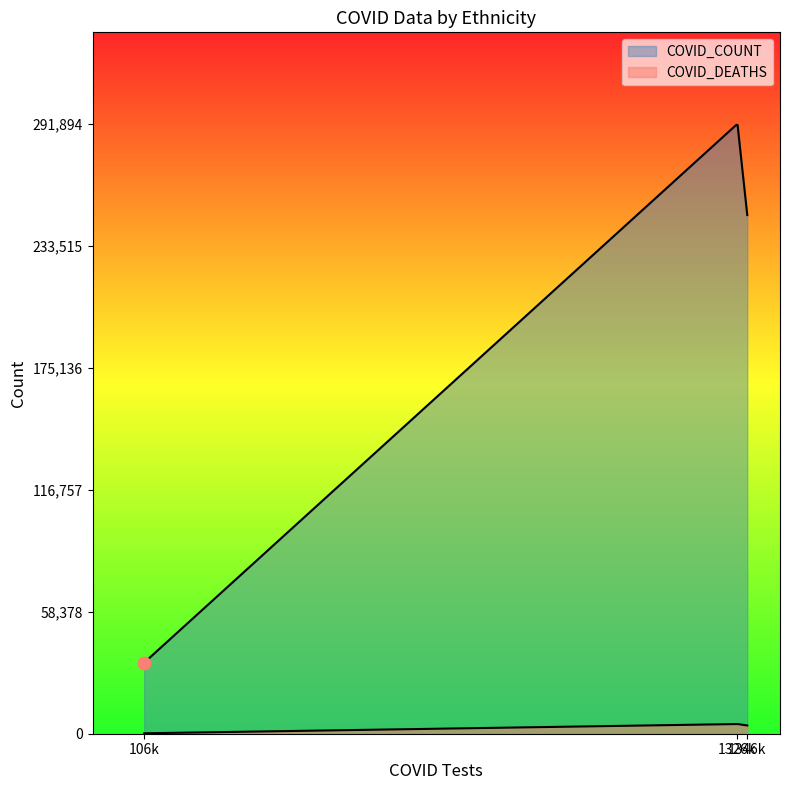

Which series has the widest spread of Y values?

COVID_COUNT